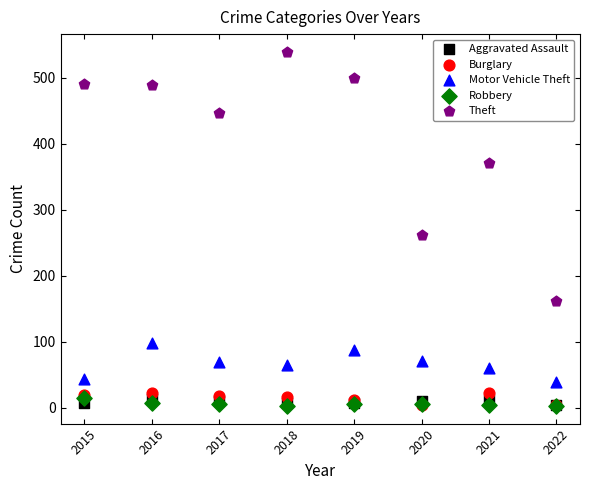

Which series contains the highest Y value?

Theft